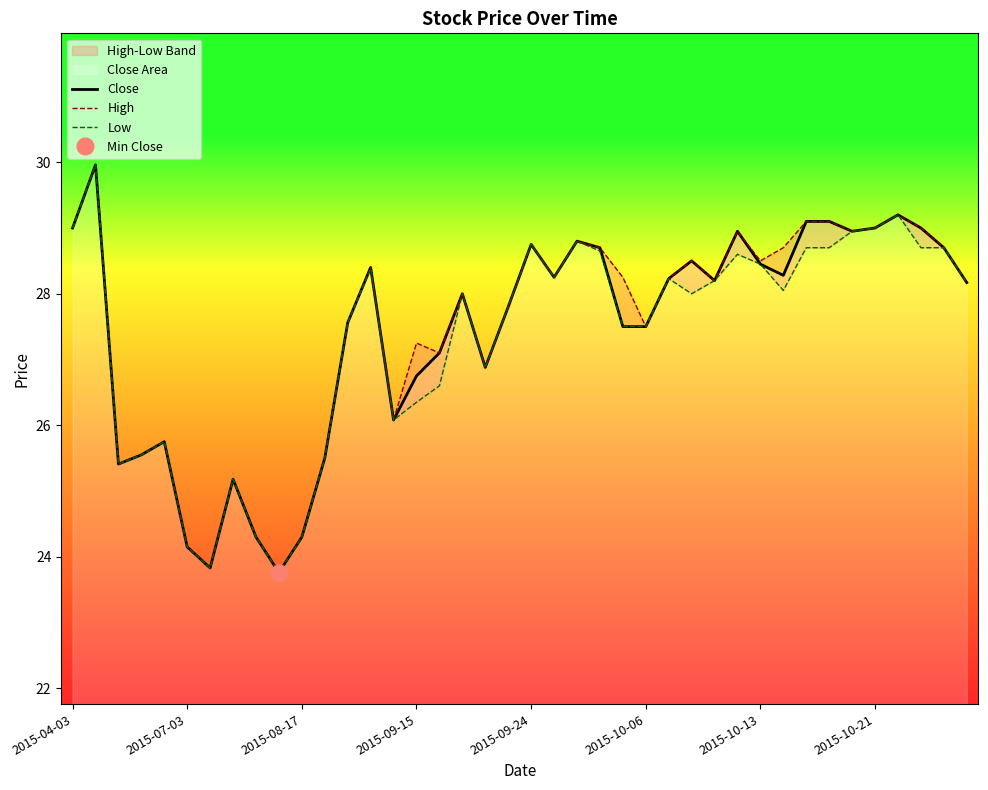

How many data points does each series have?

40